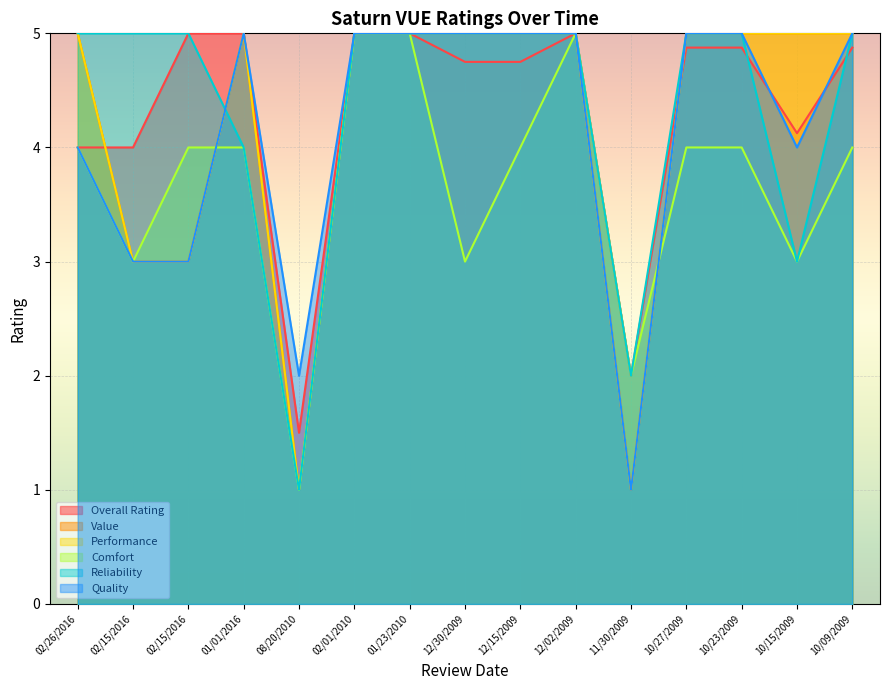

Rank the categories by Performance value from lowest to highest.

08/20/2010, 11/30/2009, 02/15/2016, 02/15/2016, 02/26/2016, 01/01/2016, 02/01/2010, 01/23/2010, 12/30/2009, 12/15/2009, 12/02/2009, 10/27/2009, 10/23/2009, 10/15/2009, 10/09/2009